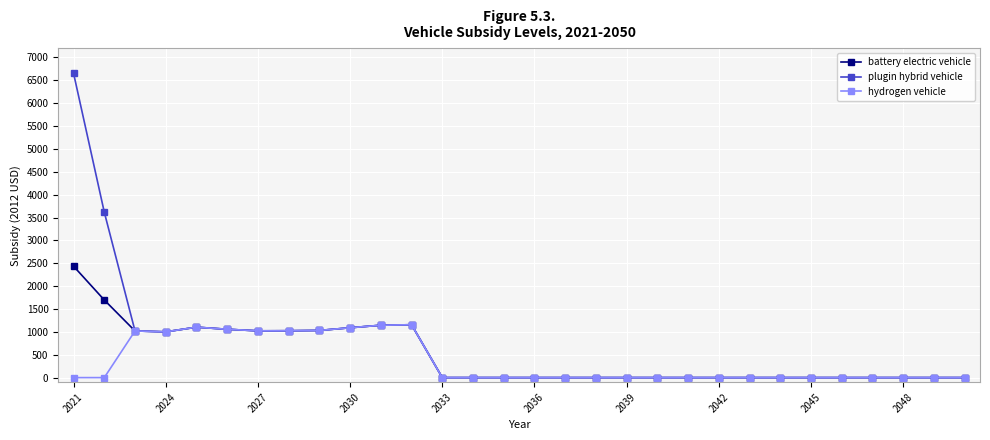

Which series has the largest range (max minus min)?

plugin hybrid vehicle